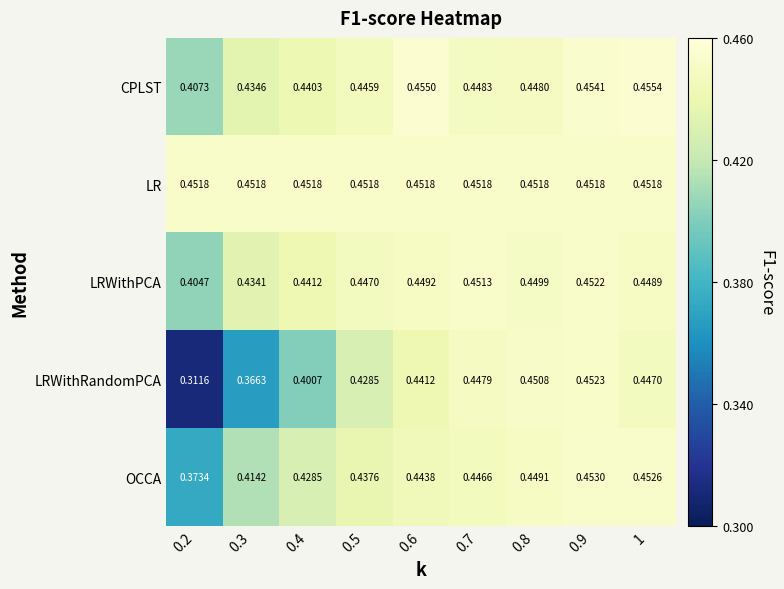

Which series changed the most between 0.2 and 0.5?

LRWithRandomPCA